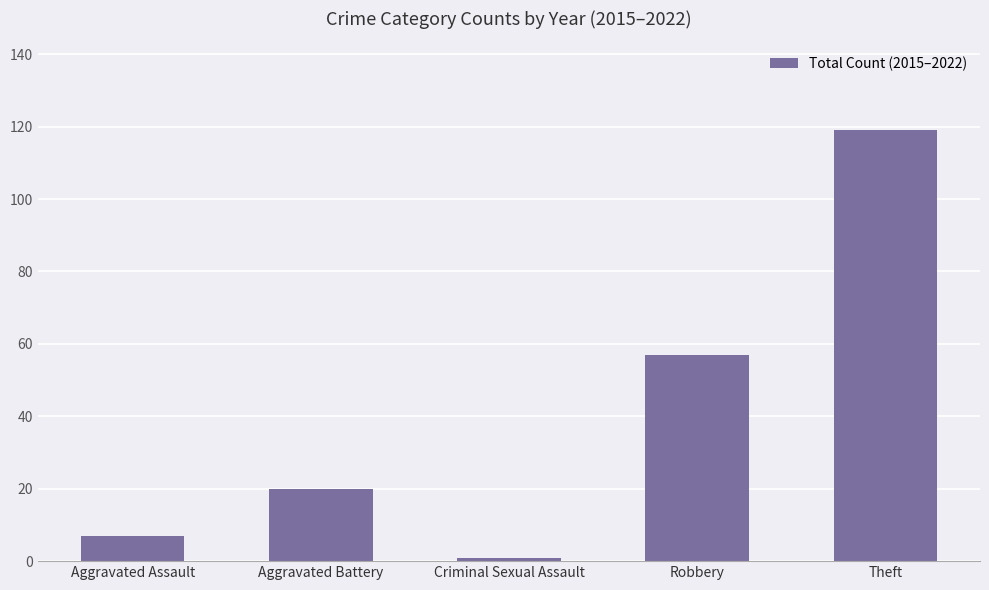

What is the label of the 2nd bar from the left?

Aggravated Battery